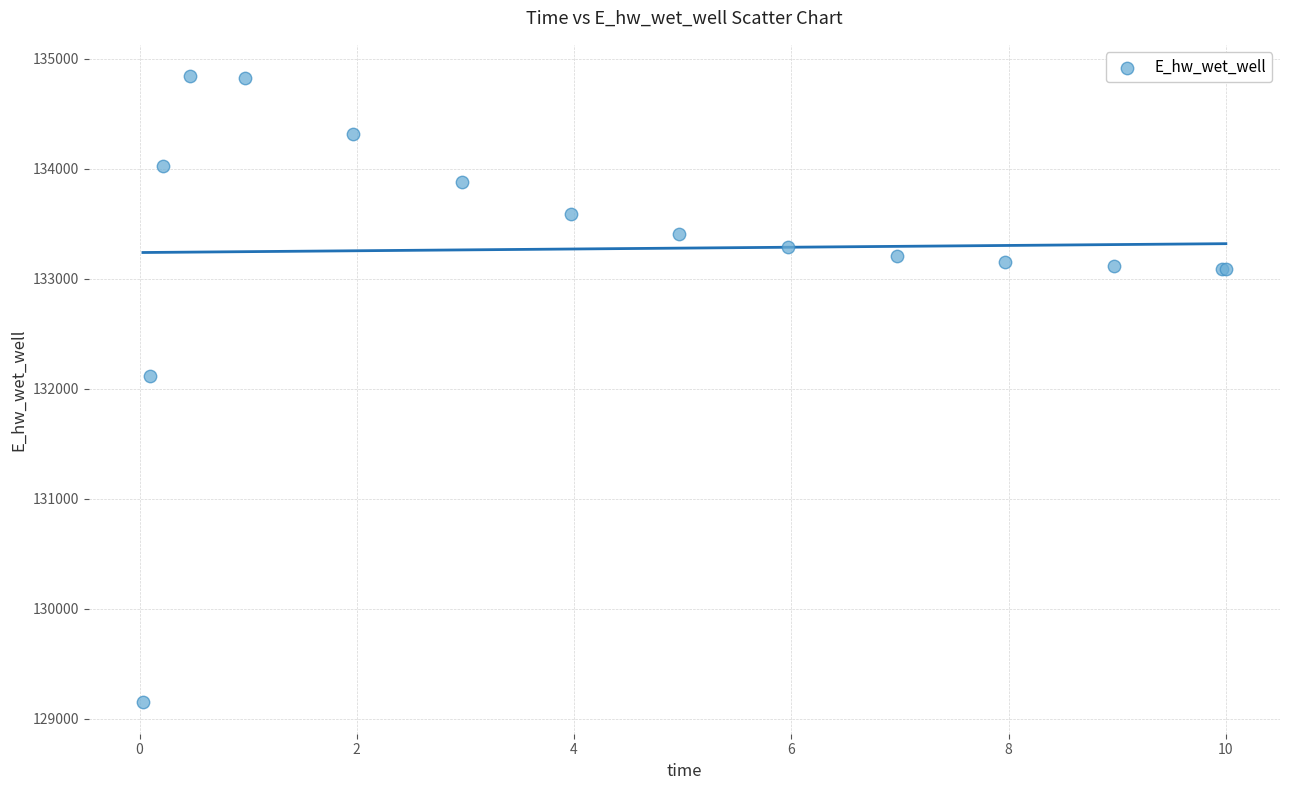

What Y value in the scatter plot is closest to 131995?

132119.4